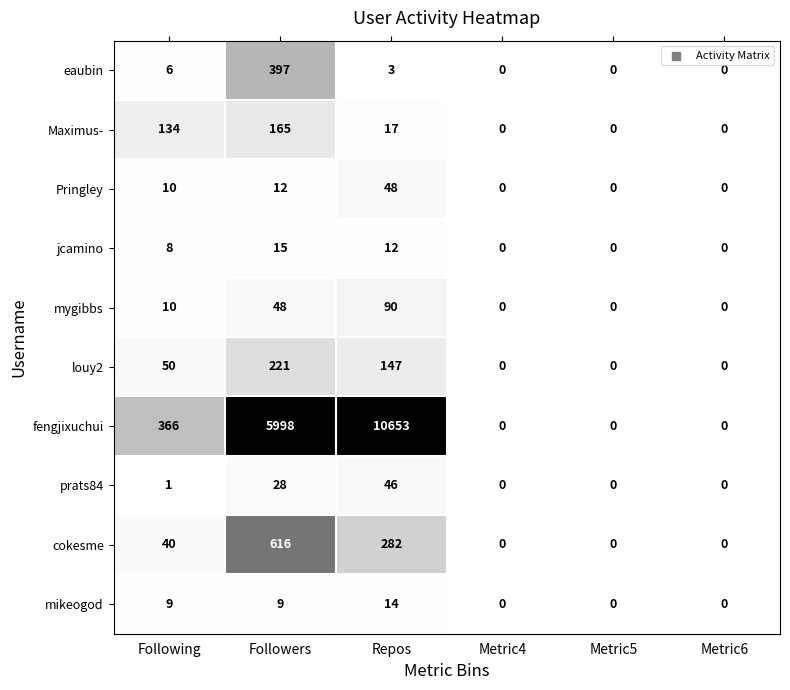

Which series has the largest total across all categories?

fengjixuchui